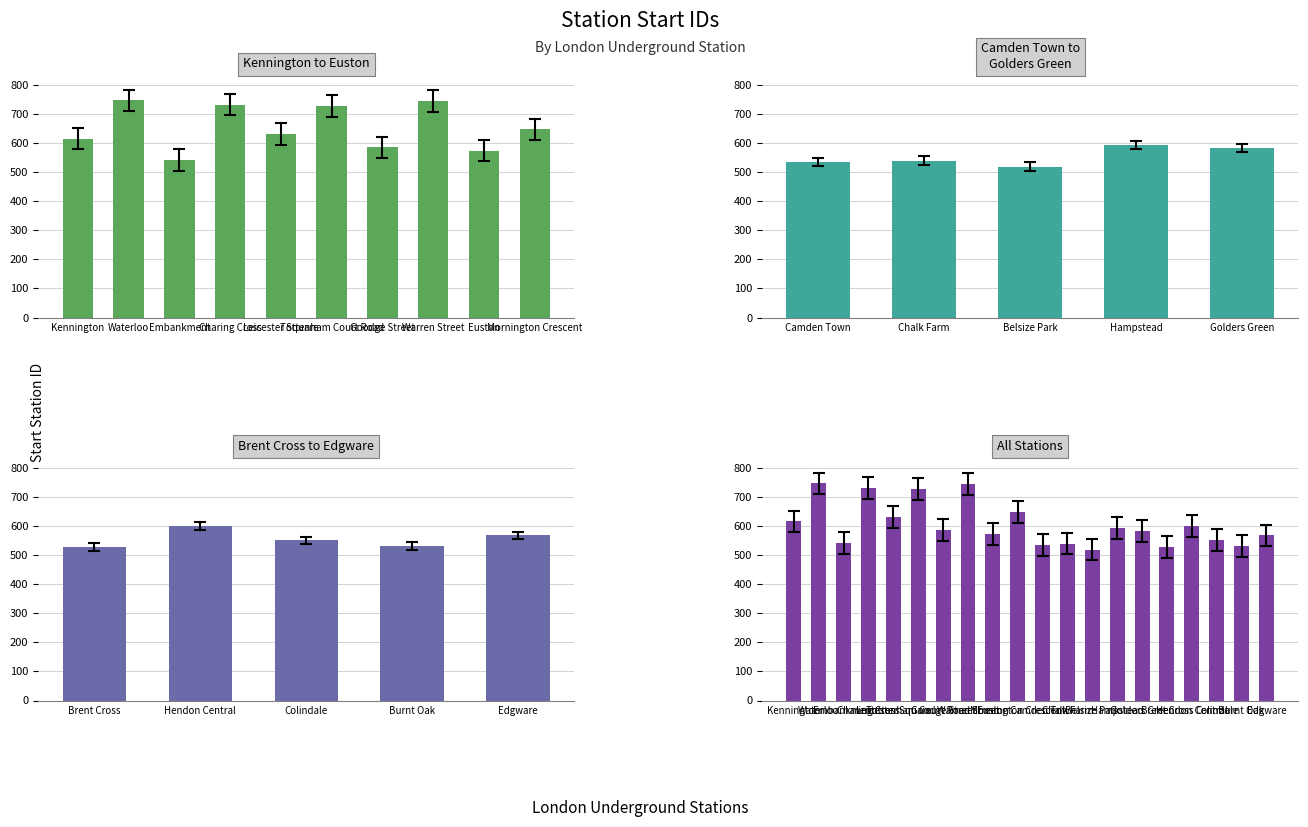

Which has a higher value, Waterloo or Embankment?

Waterloo